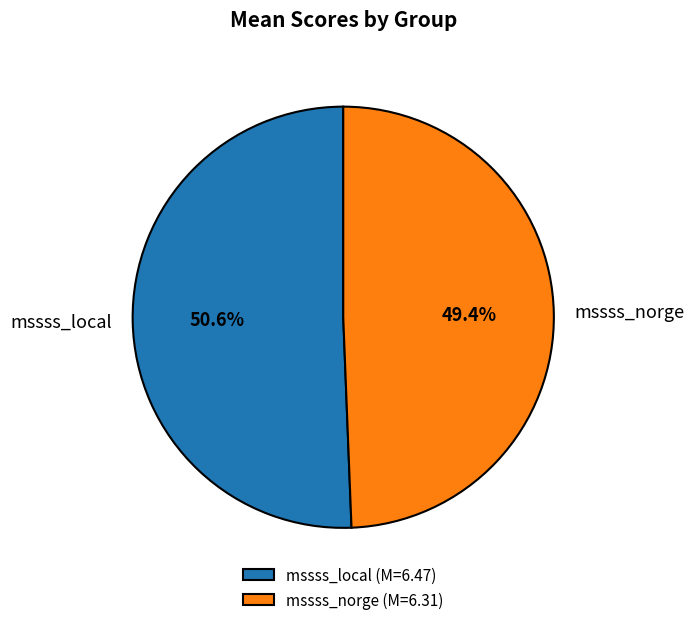

Rank the categories by value from highest to lowest.

mssss_local, mssss_norge